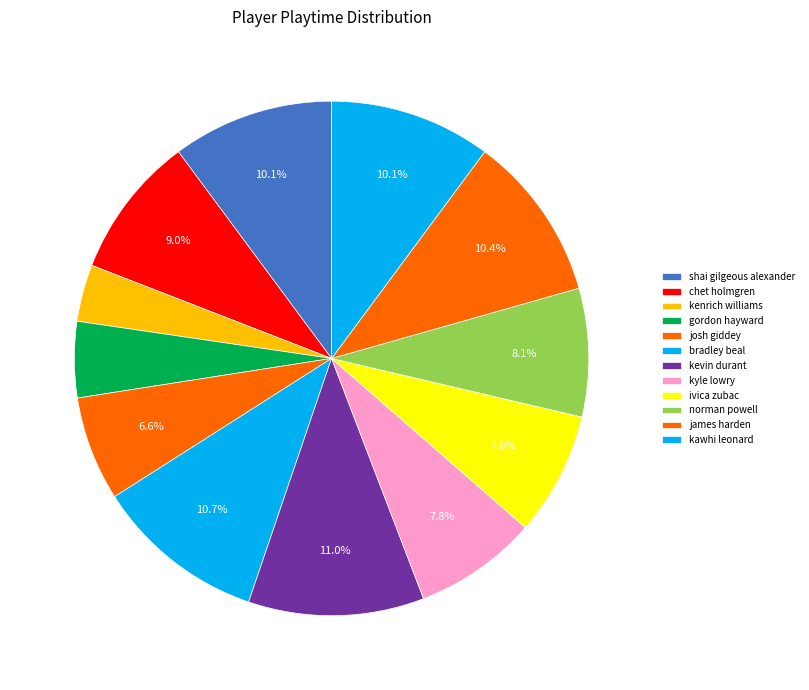

To the nearest percent, what is the combined percentage of kevin durant and shai gilgeous alexander?

21%